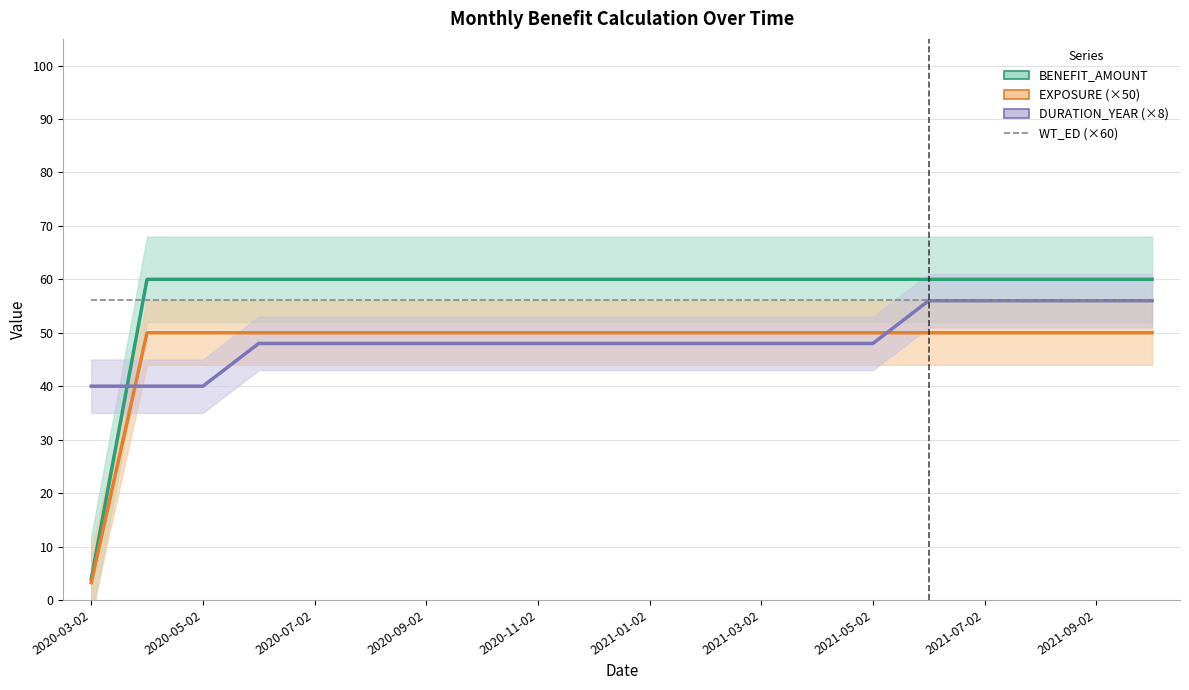

Which category has the highest value in the DURATION_YEAR series?

2021-06-02